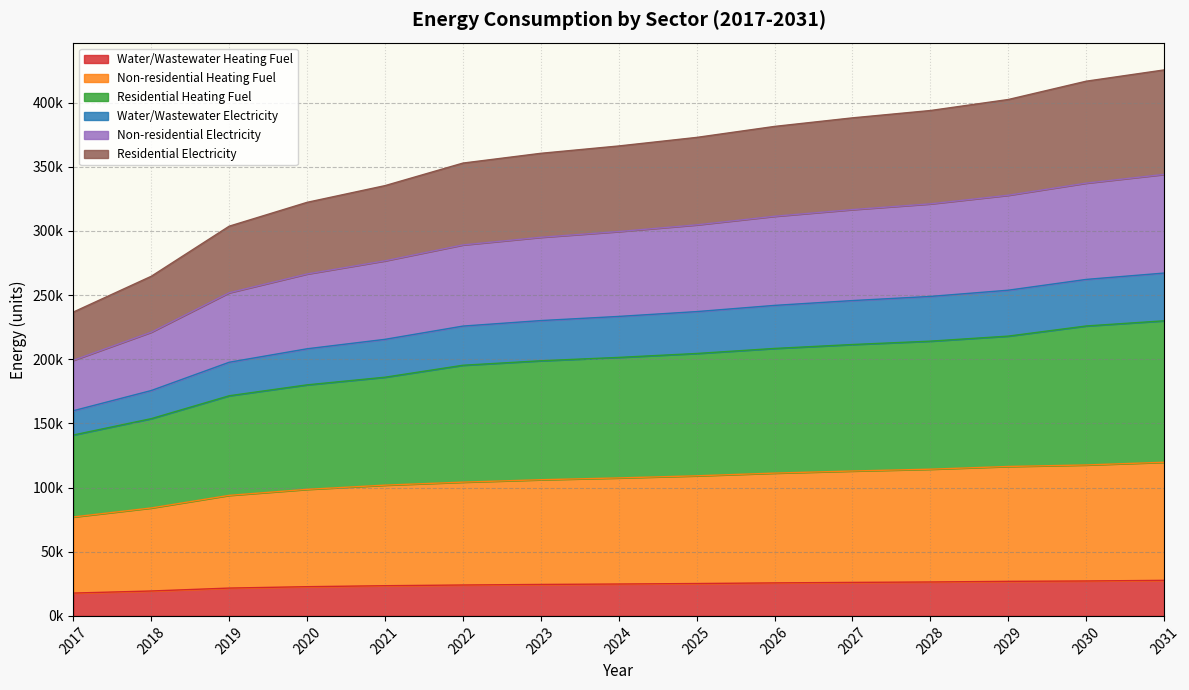

Which label corresponds to the smallest value in the chart?

2017